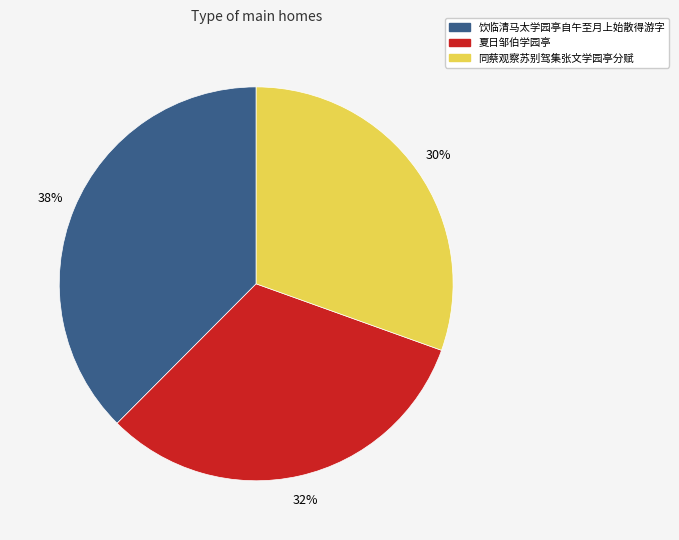

Combined, do 同蔡观察苏别驾集张文学园亭分赋 and 饮临清马太学园亭自午至月上始散得游字 account for over 50%?

Yes